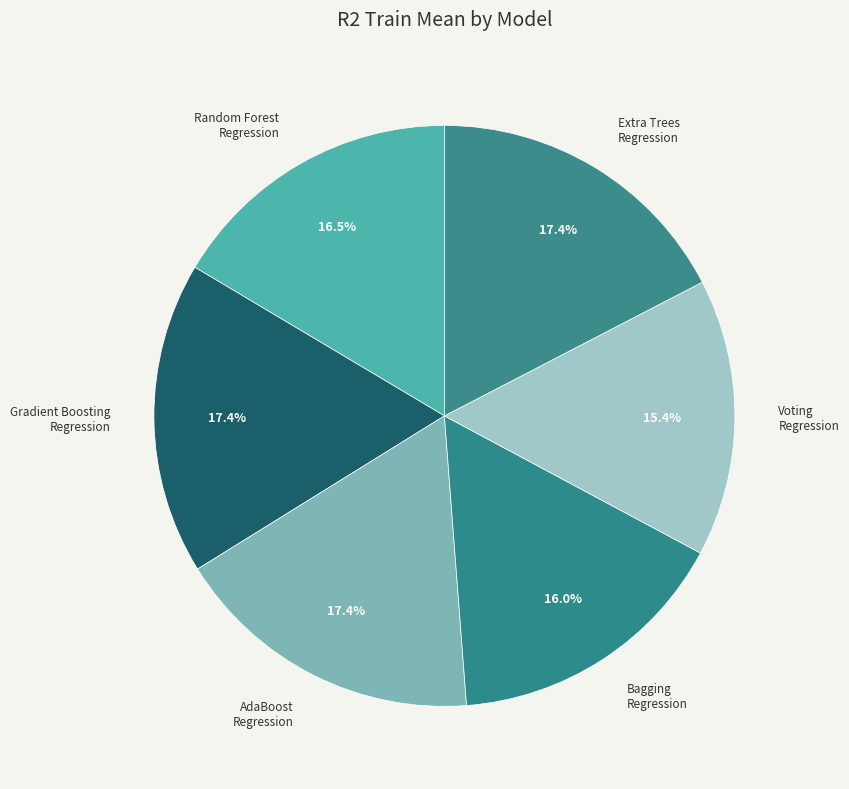

How many segments does this pie chart have?

6